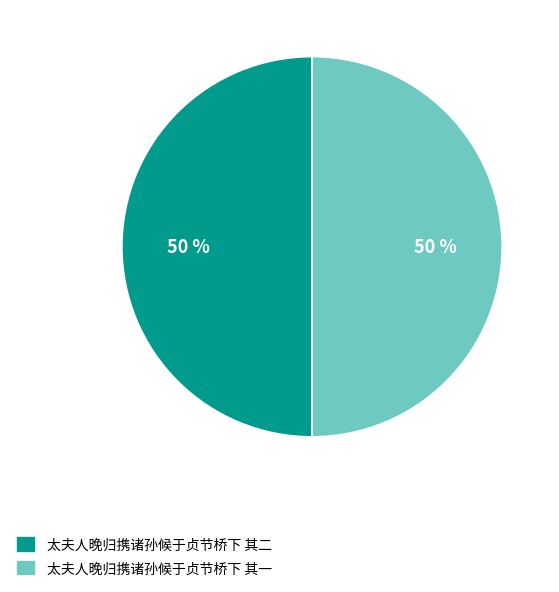

What percentage is the 太夫人晚归携诸孙候于贞节桥下 其一 slice, to the nearest percent?

50%